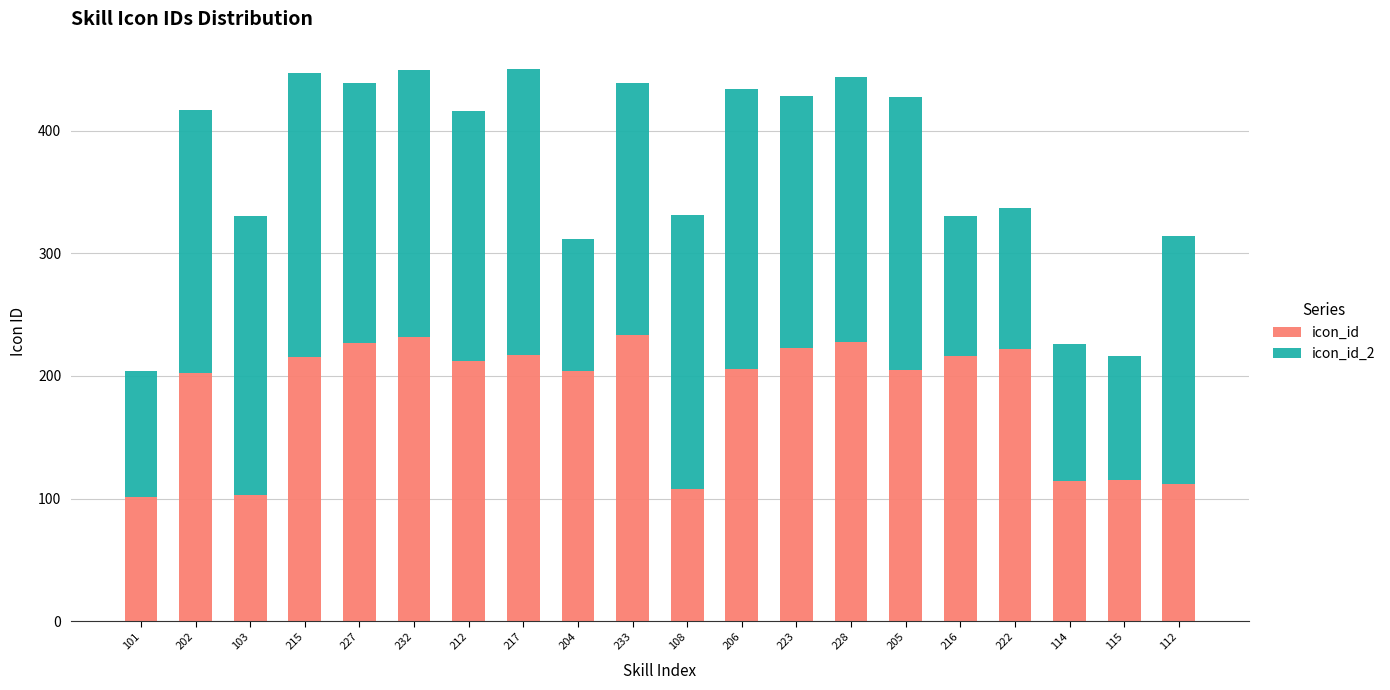

What is the difference between the maximum and minimum values in the icon_id series?

132